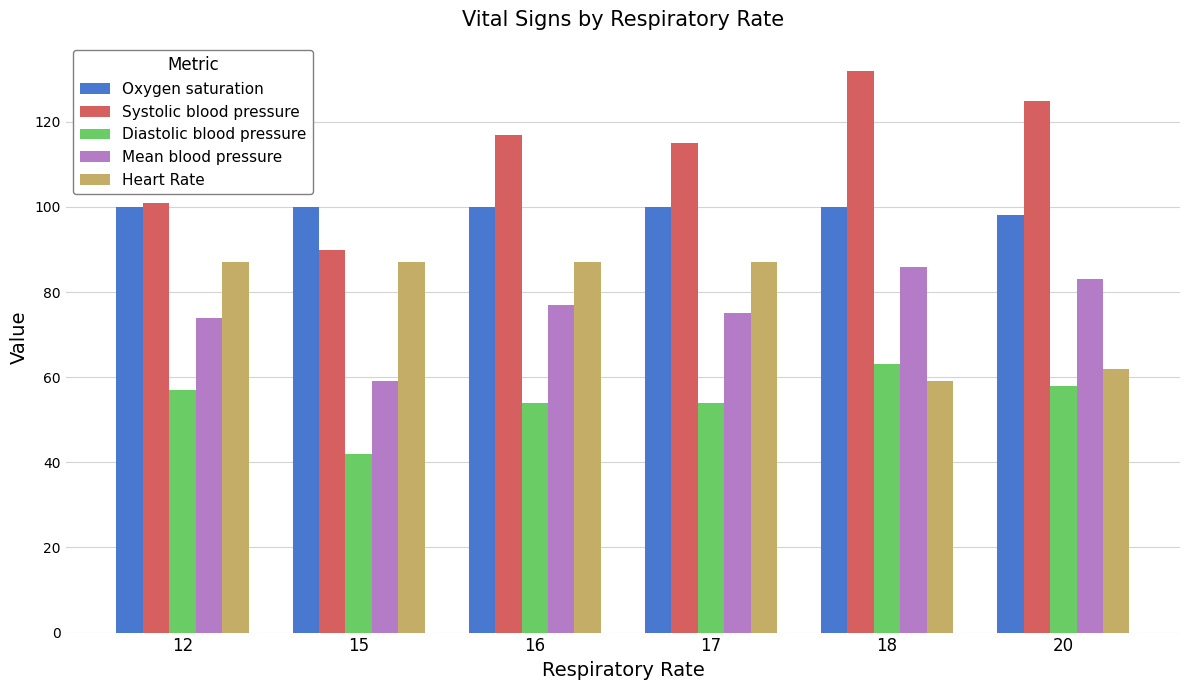

What is the total value across all series at 16?

435